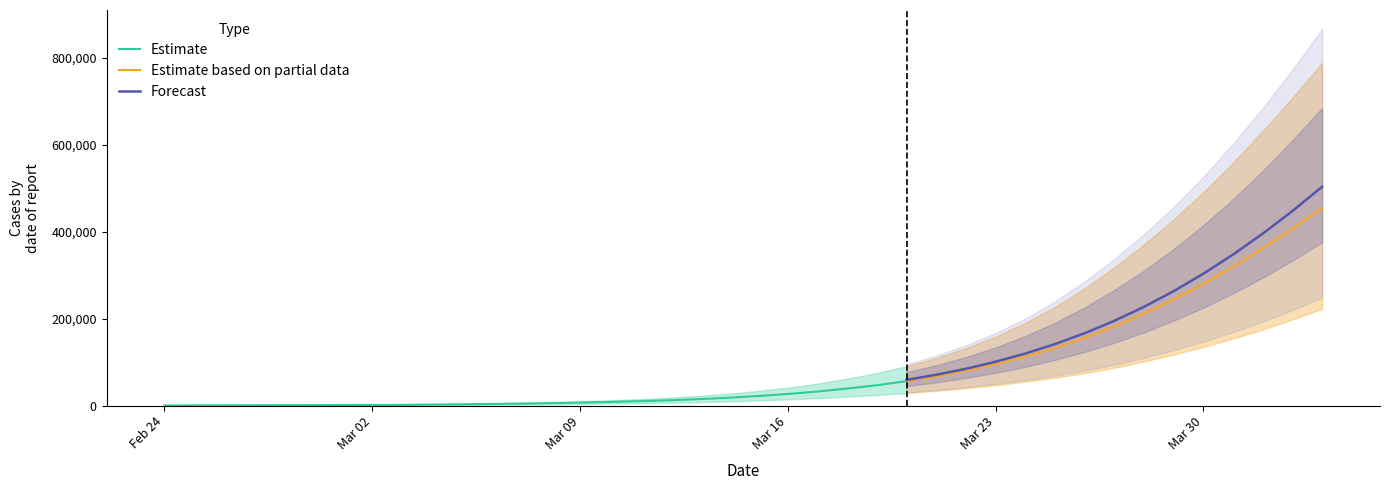

What is the highest value of the Estimate based on partial data series?

454110